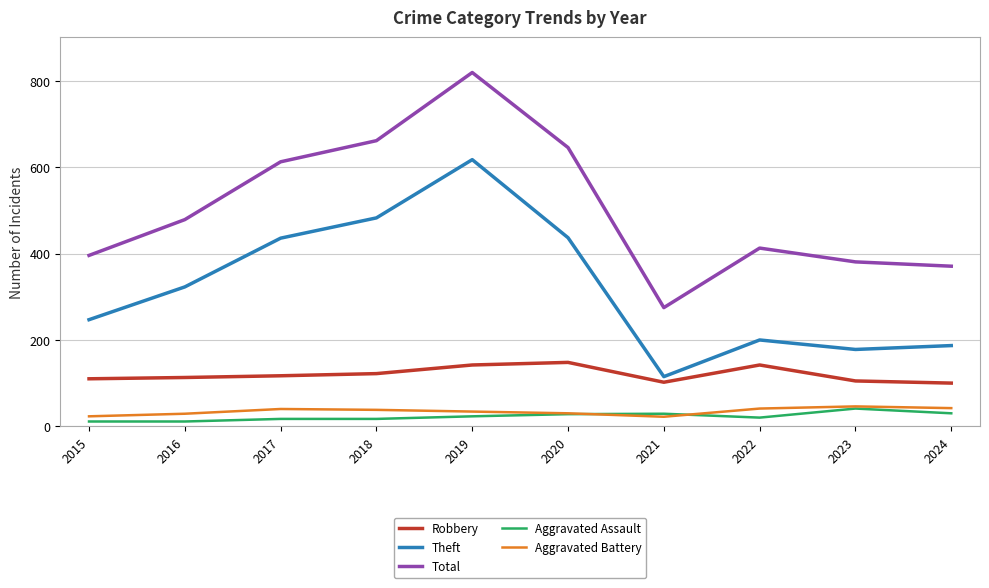

What is the total value across all series at 2024?

730